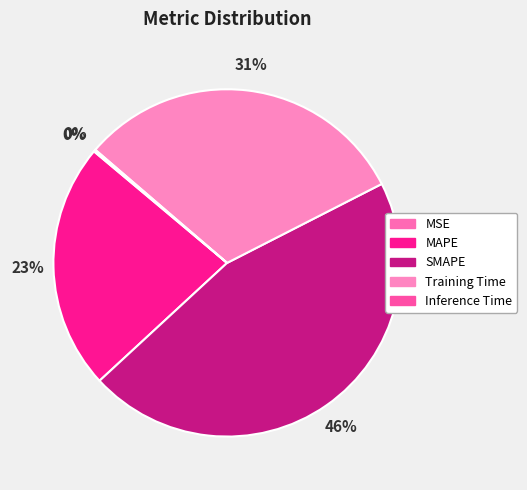

Rank the categories by value from lowest to highest.

MSE, Inference Time, MAPE, Training Time, SMAPE